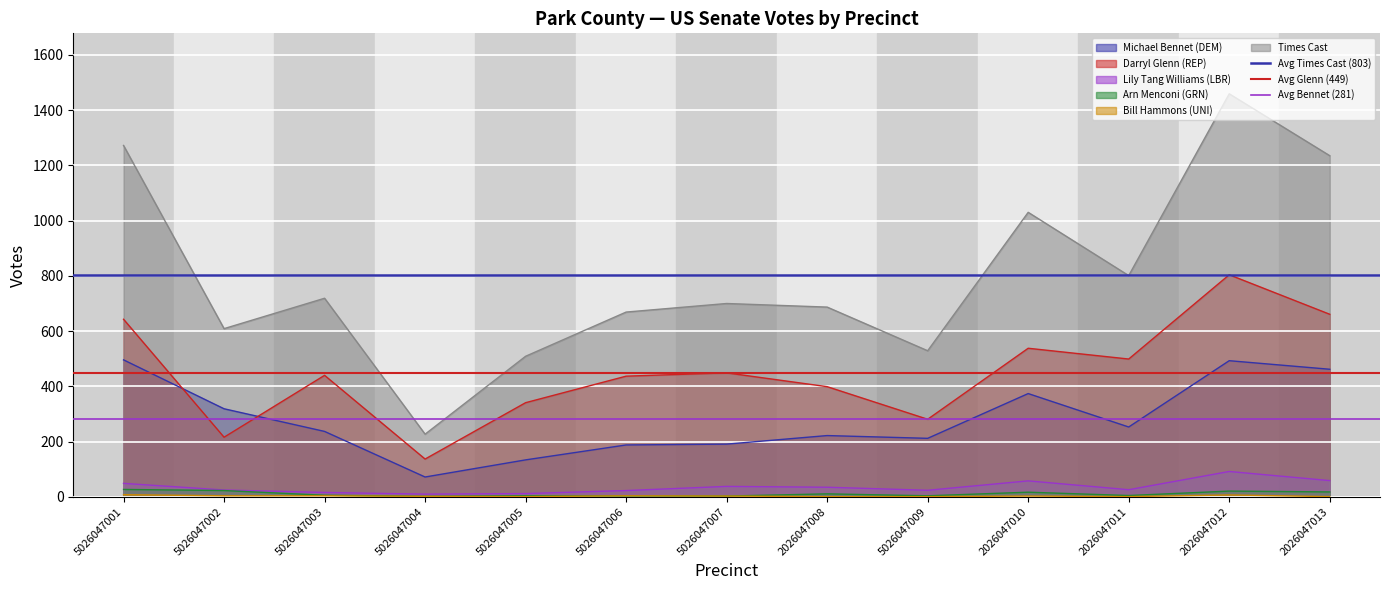

What is the sum of all Avg Glenn (449) values?

899.2